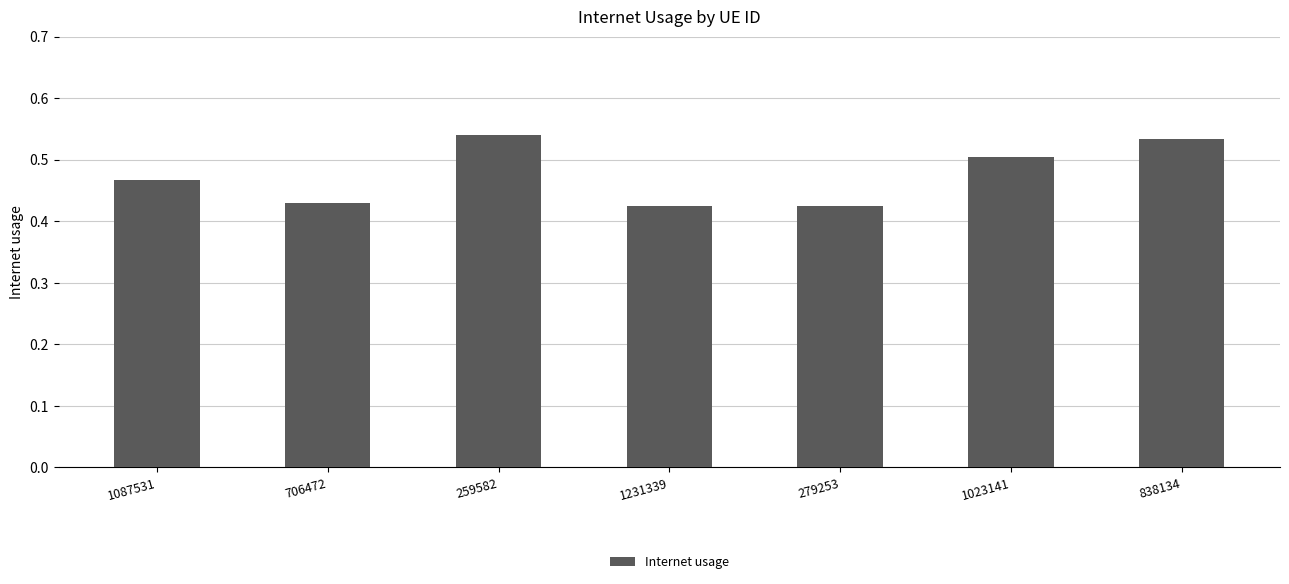

The value at 279253 is 0.7. True or false?

False